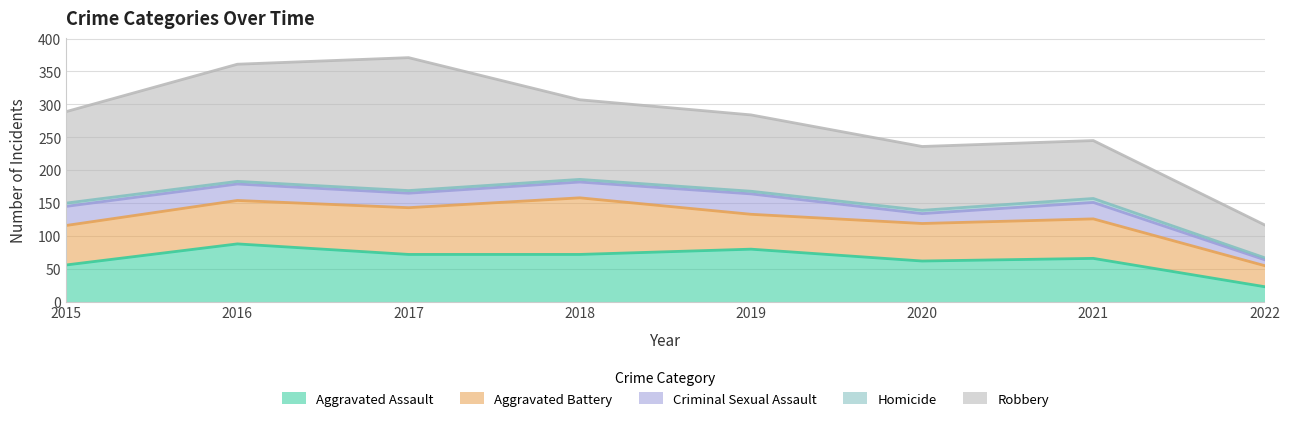

At which category is the sum across all series the highest?

2017